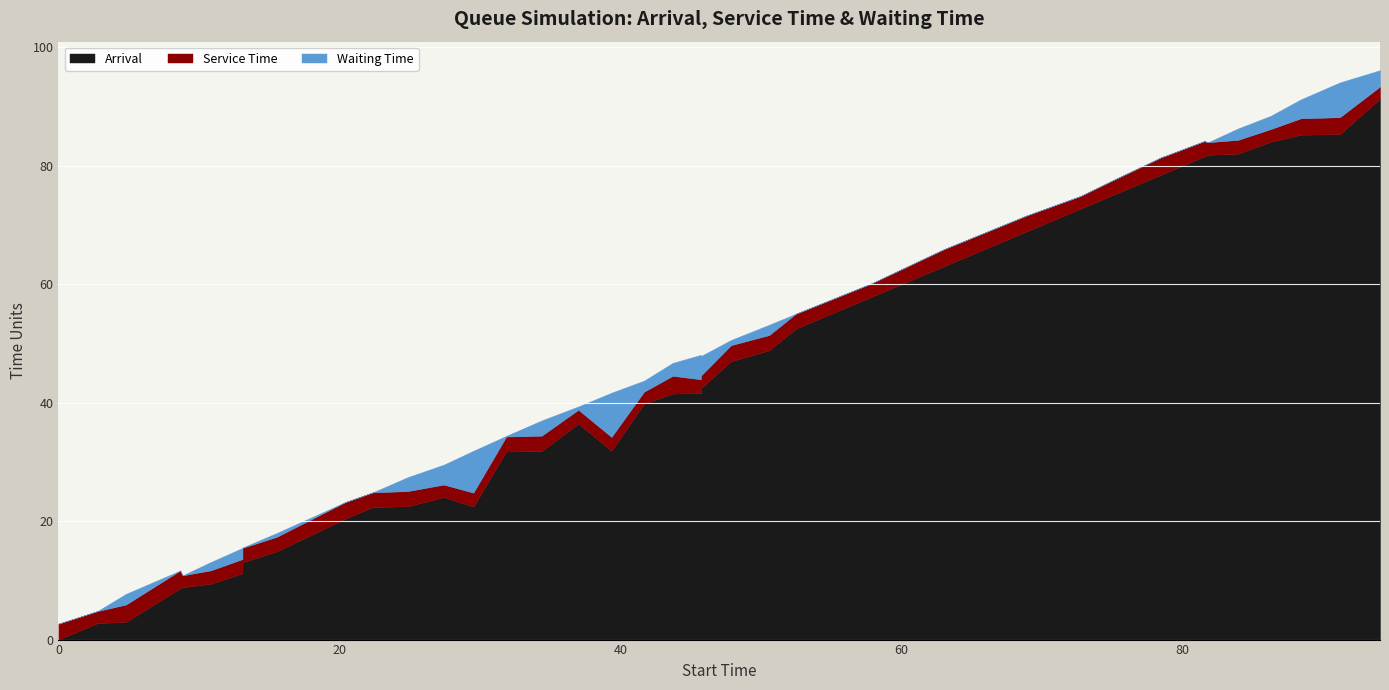

The waiting_time series shows -2.5 at 52.49657314375913. True or false?

False